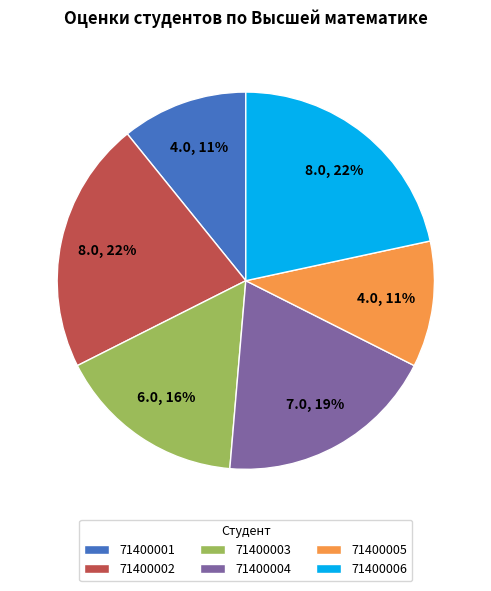

The 71400001 slice represents 16% of the pie. True or false?

False